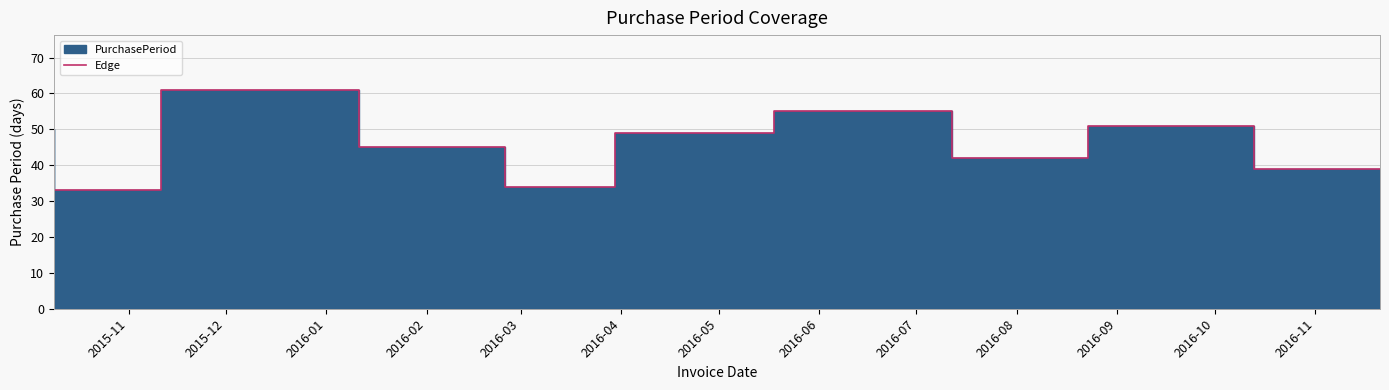

True or false: there are more than 1 points higher than both neighbors.

True